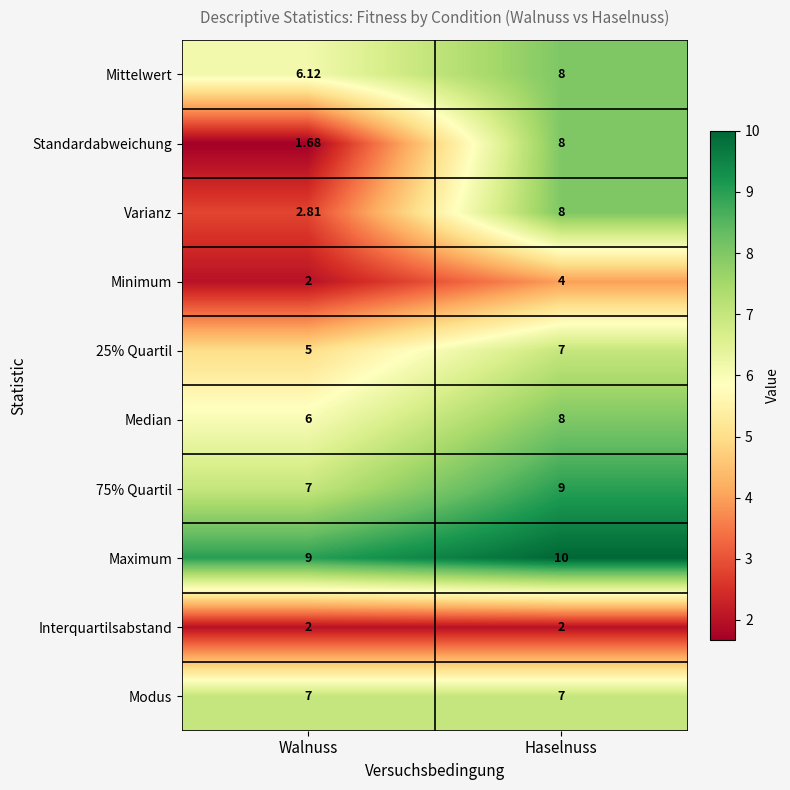

At which category does the chart reach its minimum across all series?

Walnuss